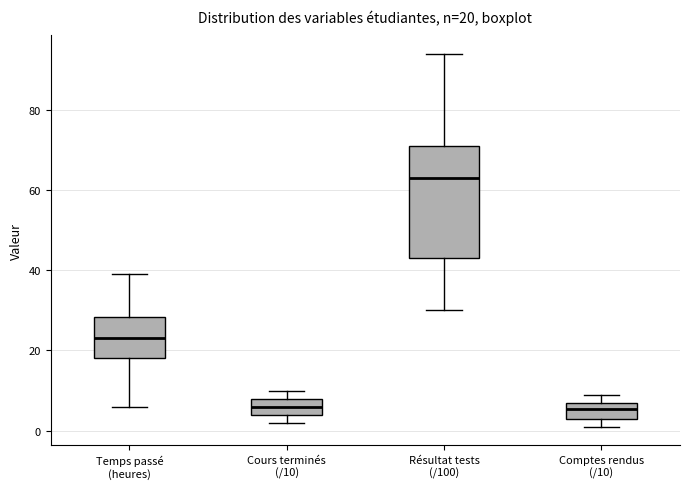

Comparing the boxes themselves (not the whiskers), which one is the tallest?

Résultat tests (/100)